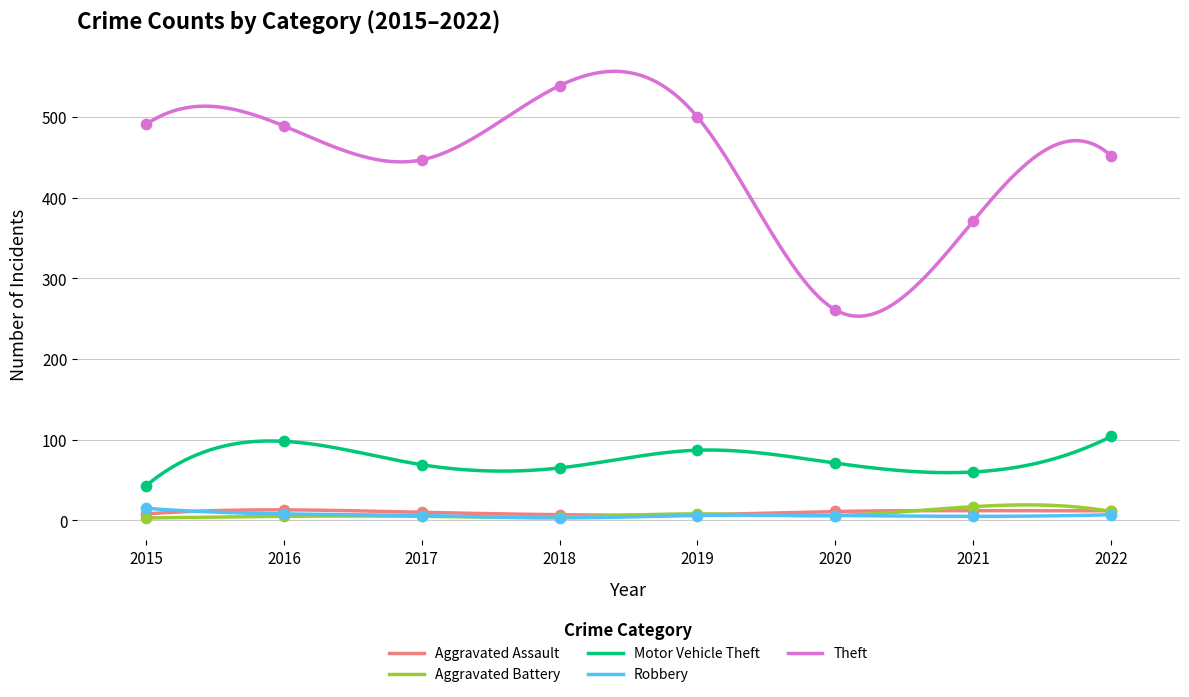

At which category is the sum across all series the highest?

2018